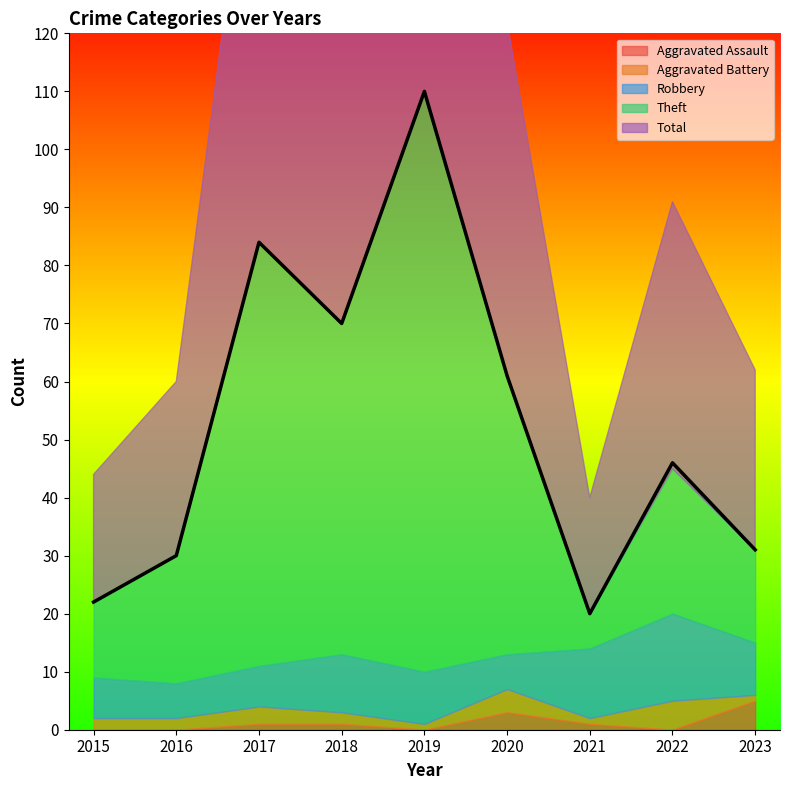

List the labels in order of Robbery value, largest first.

2022, 2021, 2018, 2019, 2023, 2015, 2017, 2016, 2020